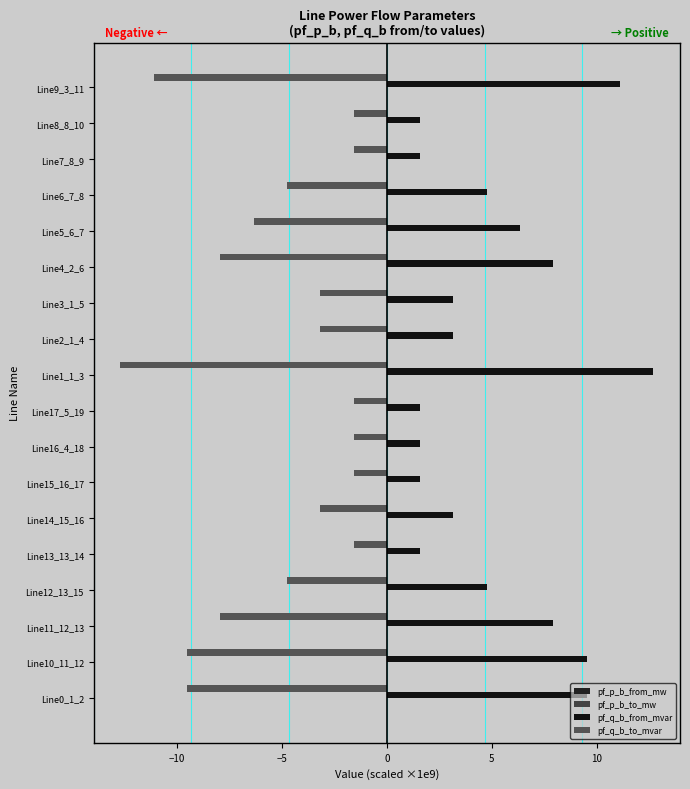

How many data points does each series have?

18